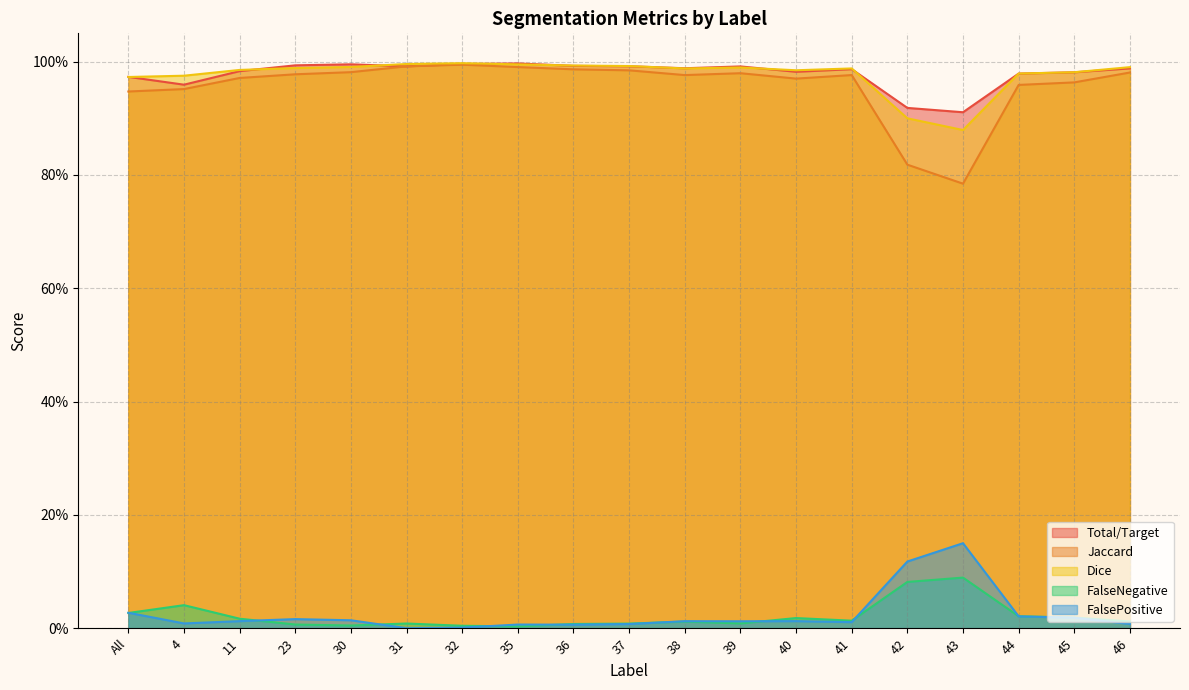

What is the difference between the second highest and minimum values in the FalseNegative series?

0.1